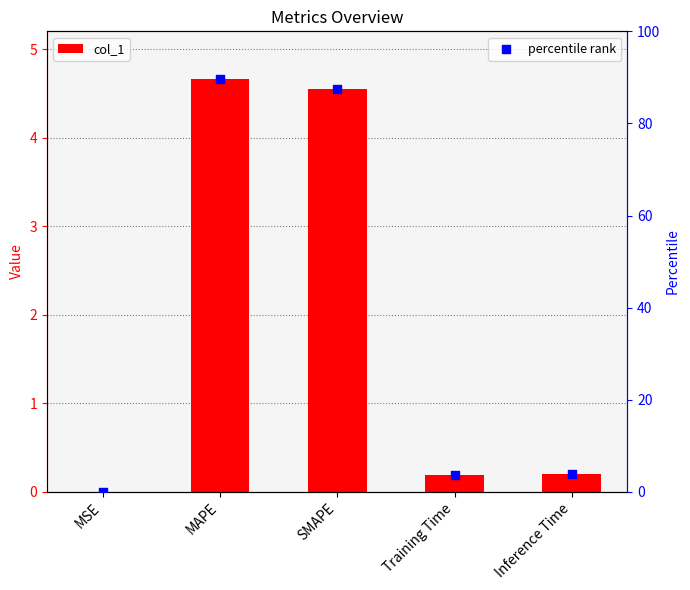

Which series contains the lowest Y value?

col_1